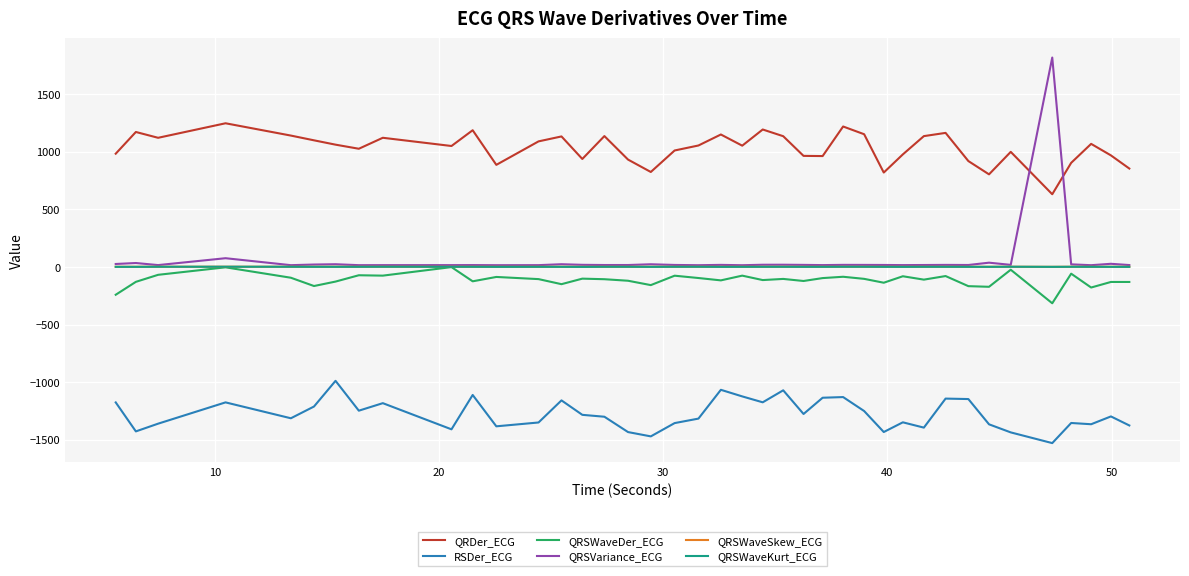

In RSDer_ECG, how many points are lower than both neighbors (excluding endpoints)?

12